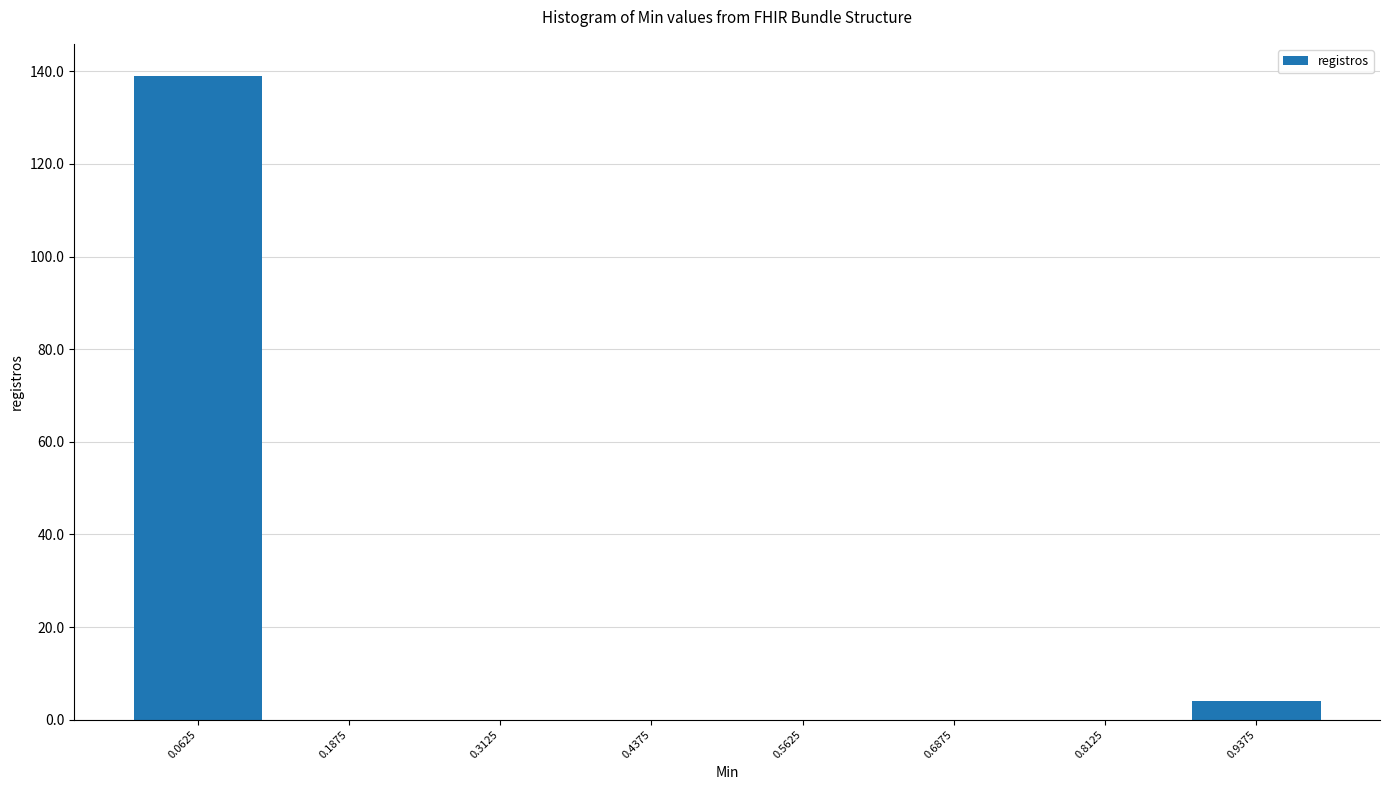

Reading left to right, transcribe this chart: for each bar, give the range it covers on the x-axis and its height. Neither the bar edges nor the heights are printed on the chart, so give them approximately, as read against the axes.

0.000 to 0.125: 140
0.125 to 0.250: 0
0.250 to 0.375: 0
0.375 to 0.500: 0
0.500 to 0.625: 0
0.625 to 0.750: 0
0.750 to 0.875: 0
0.875 to 1.000: 4